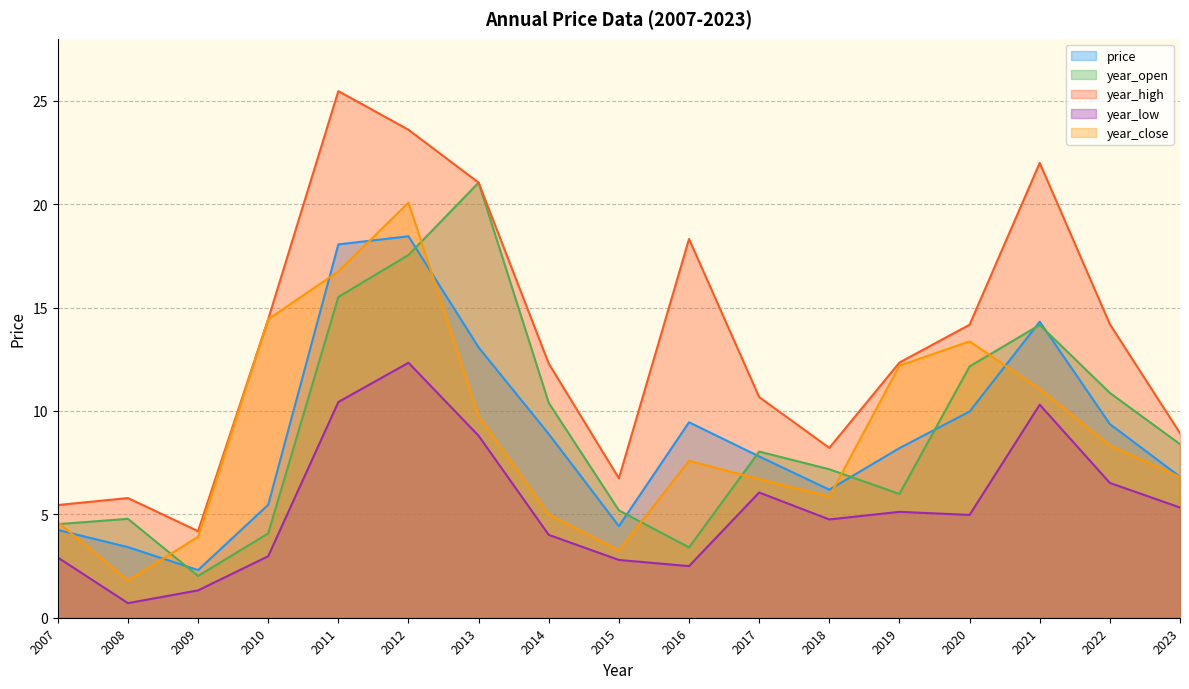

What is the maximum value for year_open?

21.0